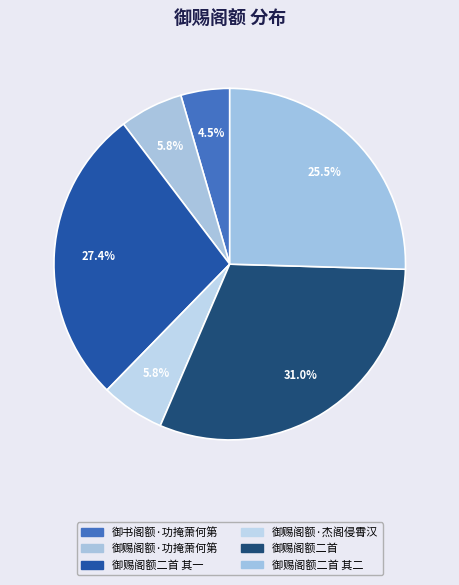

What is the largest slice in the pie chart?

御赐阁额二首